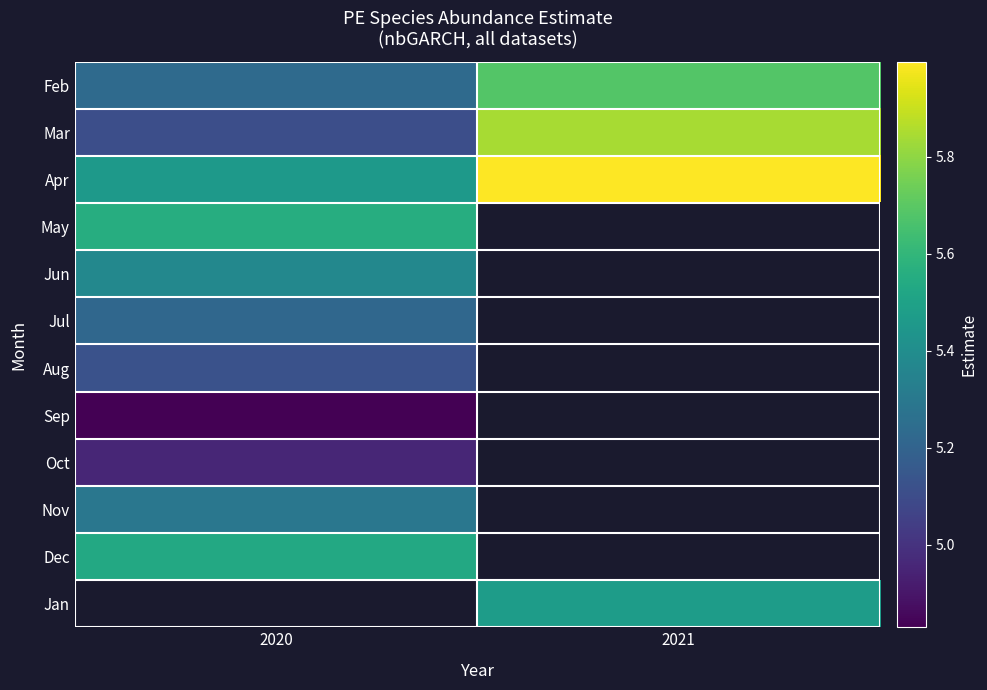

How many data points does each series have?

2